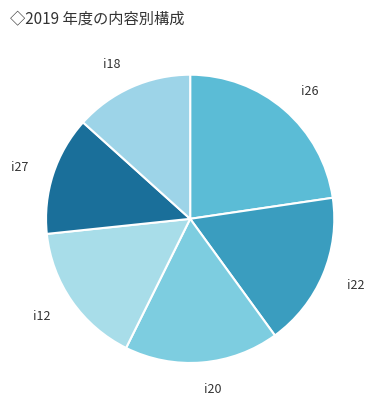

How many segments does this pie chart have?

6